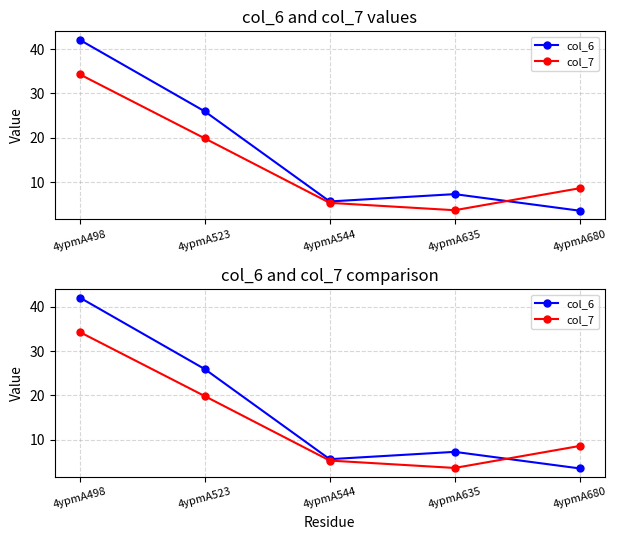

How many values in the col_6 series are below 7?

2